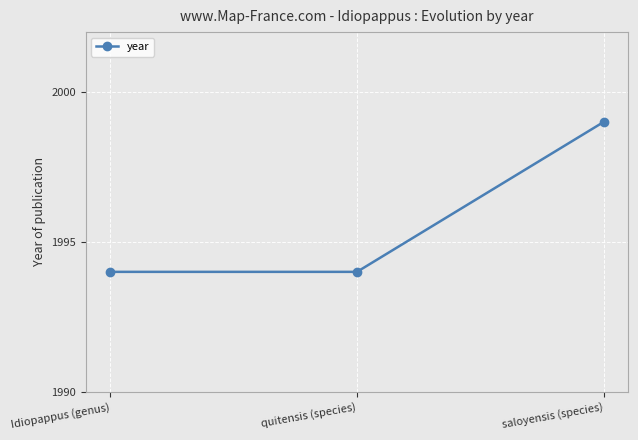

The chart shows a value of 807 at quitensis (species). True or false?

False